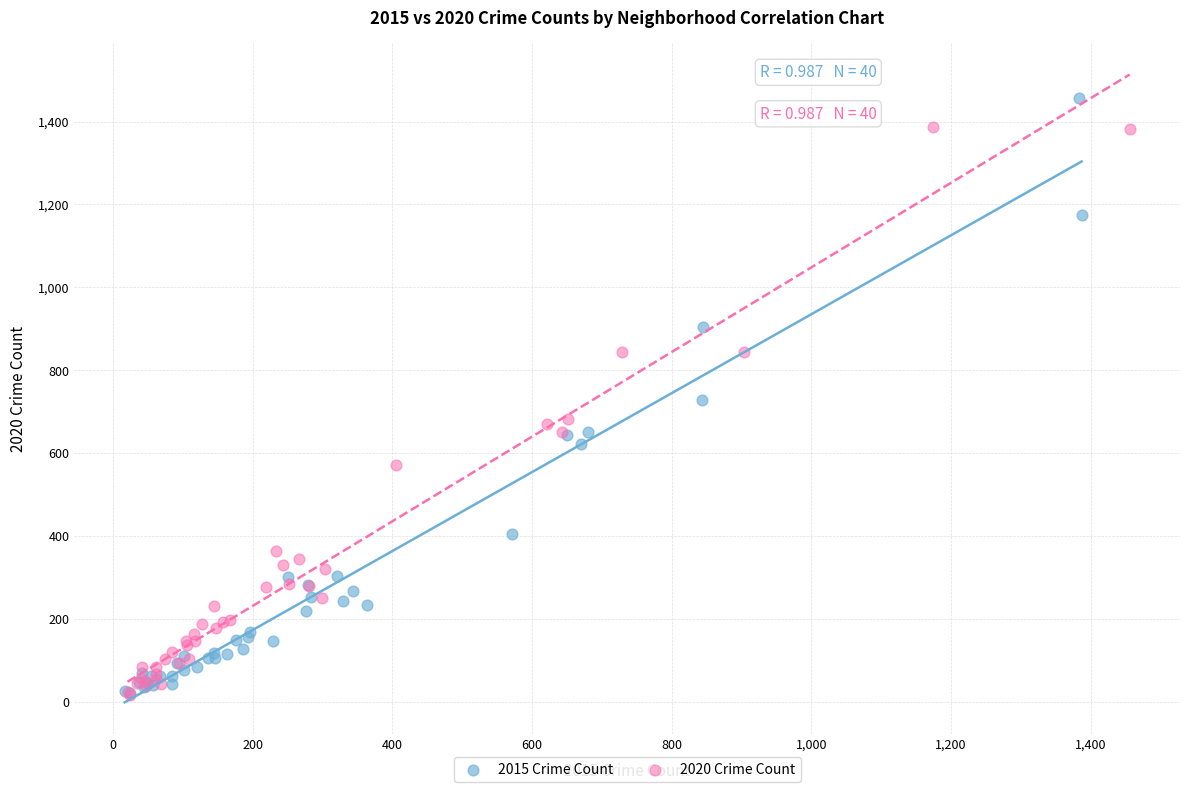

What are all the series names shown in the legend?

2015 Crime Count, 2020 Crime Count